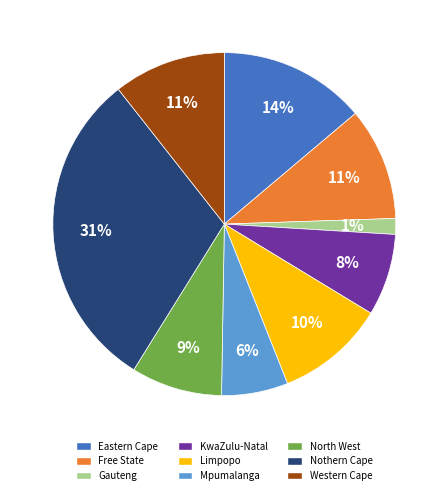

The North West slice represents 21% of the pie. True or false?

False